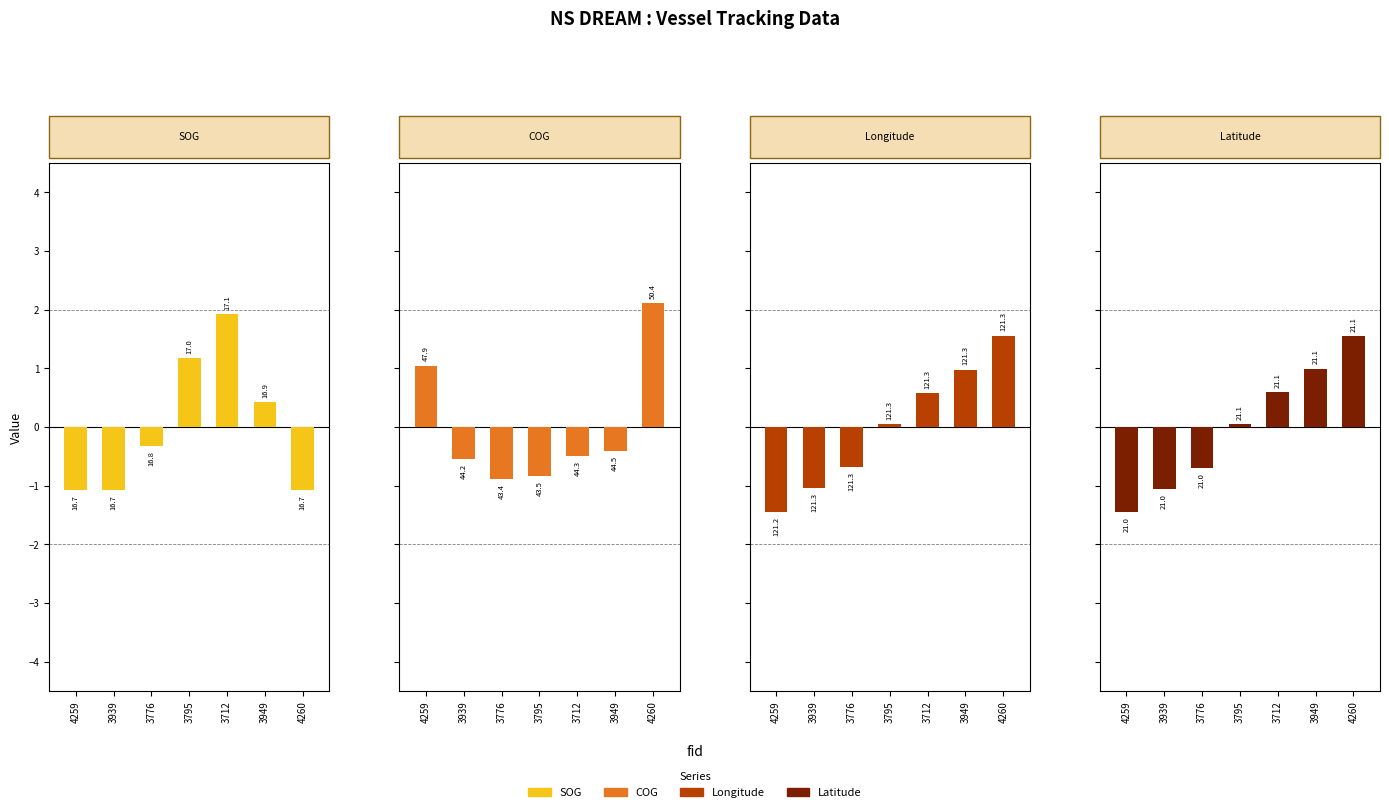

What is the minimum value for Latitude?

-1.4